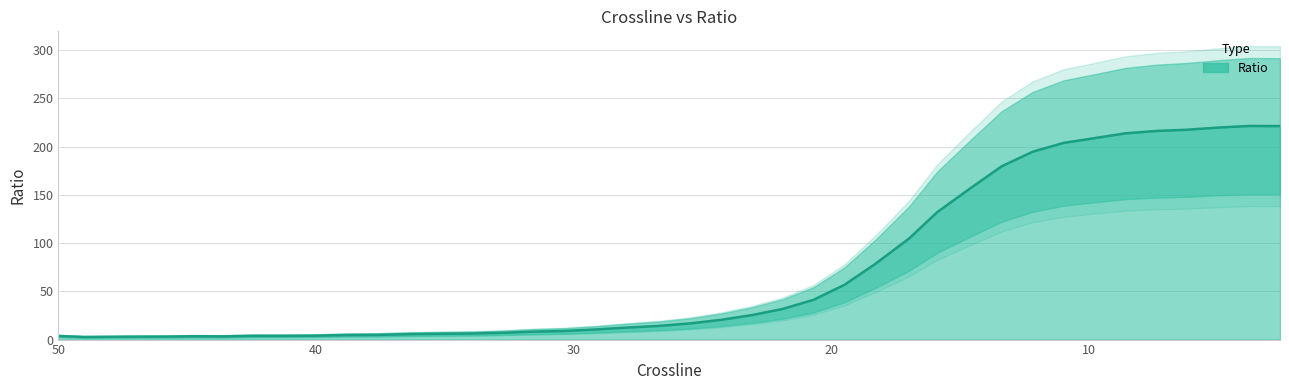

Reading right to left, extract all data points from this chart.

2.6=221.2	3.8=221.3	5=219.7	6.2=217.5	7.4=216.2	8.6=213.7	9.8=208.7	11=203.8	12.2=194.6	13.4=179.6	14.6=157.1	15.9=132.1	17=104.6	18.3=78.5	19.5=56.8	20.7=41.2	21.9=31.7	23.1=25.3	24.3=20.4	25.5=16.8	26.7=14.2	28=12.3	29.2=10.4	30.4=8.9	31.6=8.2	32.8=7.0	34=6.3	35.2=6.0	36.4=5.6	37.6=4.8	38.8=4.7	40.1=4.0	41.3=3.8	42.5=3.9	43.6=3.3	44.7=3.4	45.9=3.1	47.2=3.0	49=2.7	50=3.7